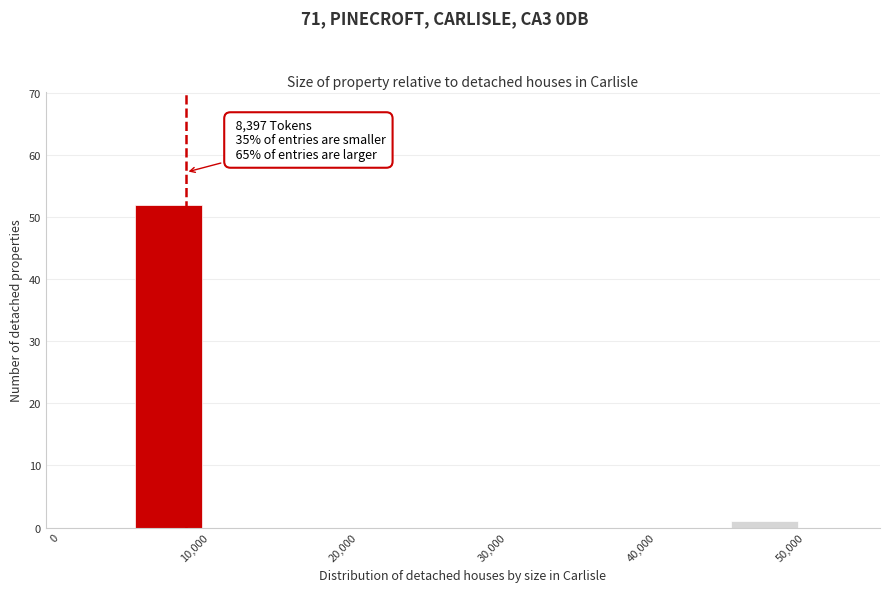

Over which range of the x-axis is the bar tallest?

5000 to 10000